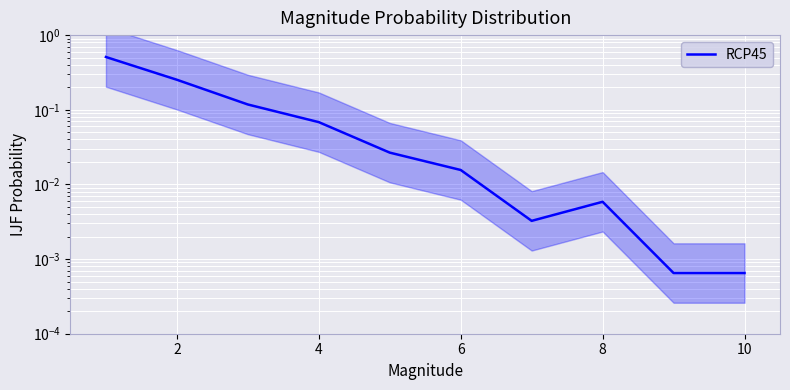

True or false: the data shows 0.0 at 10.

False